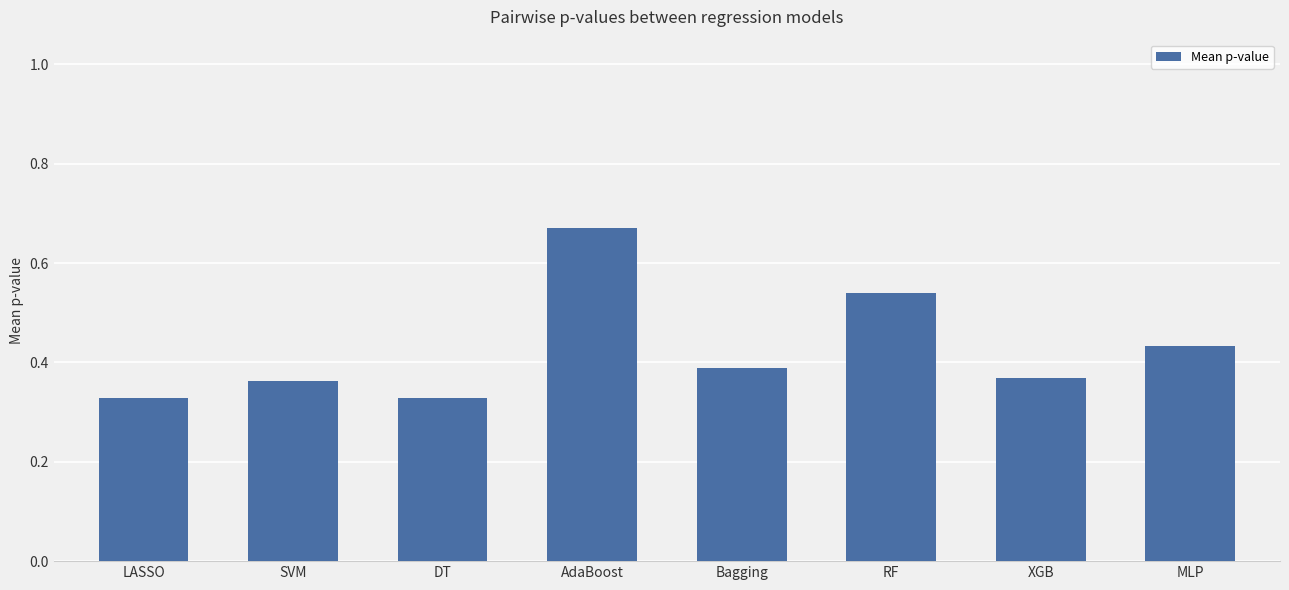

Count the values in the range 0 to 1.

8